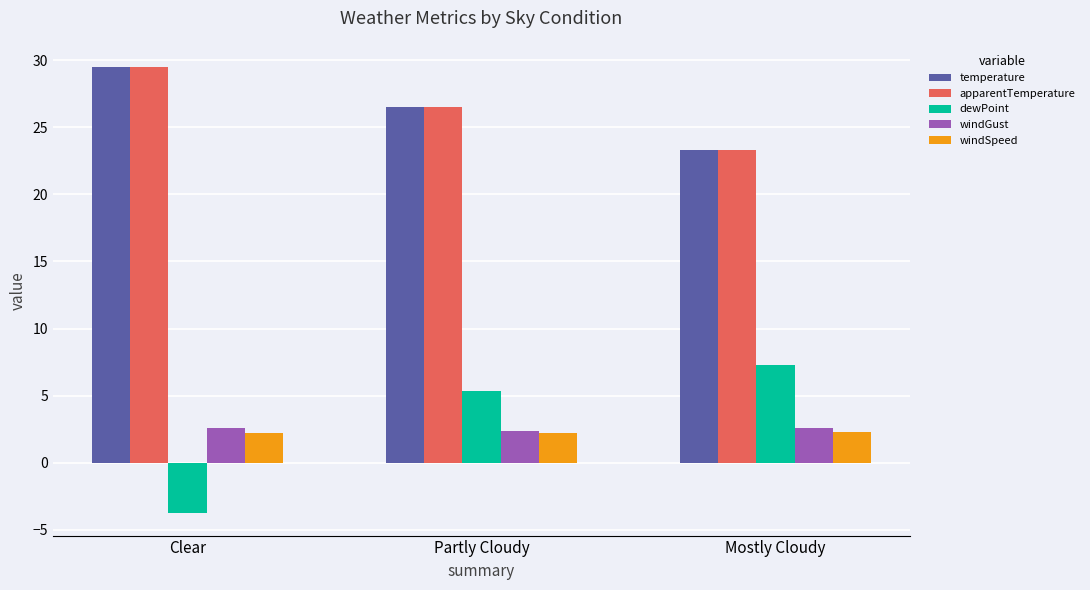

What is the label of the 3rd bar from the left?

Mostly Cloudy